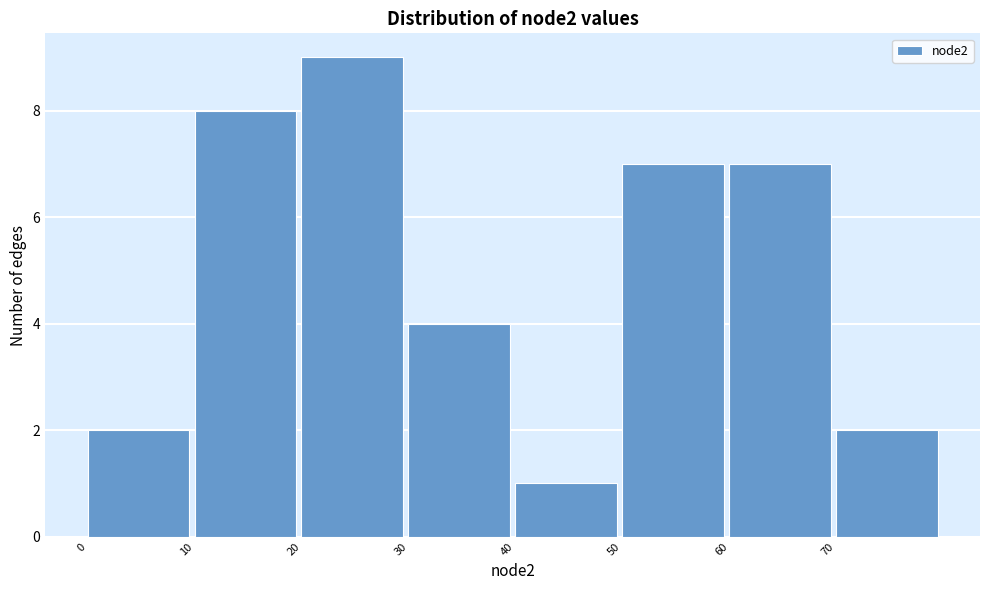

How tall is the bar that spans 50 to 60 on the x-axis? The values are not printed on the chart, so give them approximately, as read against the axis.

7